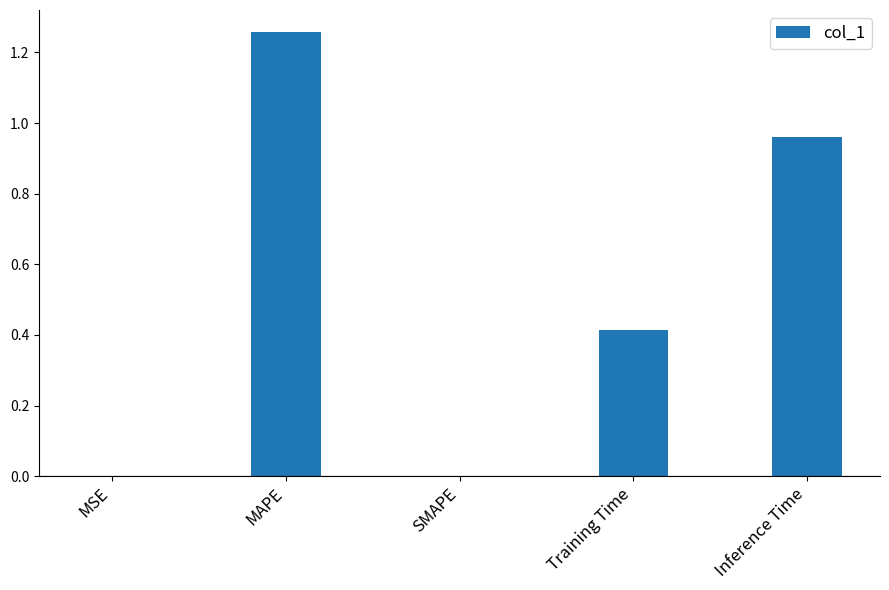

What is the change in value from SMAPE to Inference Time?

+1.0